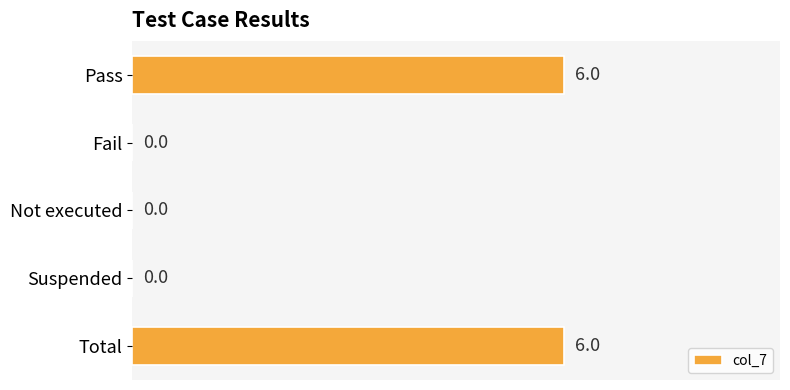

The value at Not executed is 3. True or false?

False